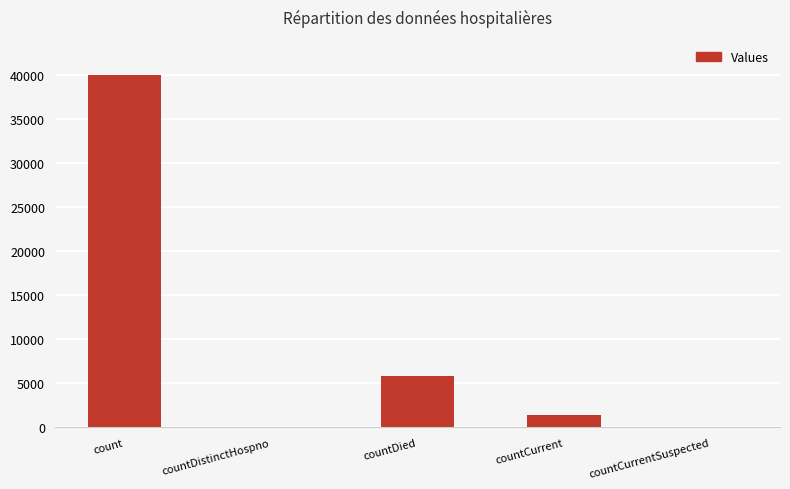

Are the bars grouped side by side (vs. stacked)?

No